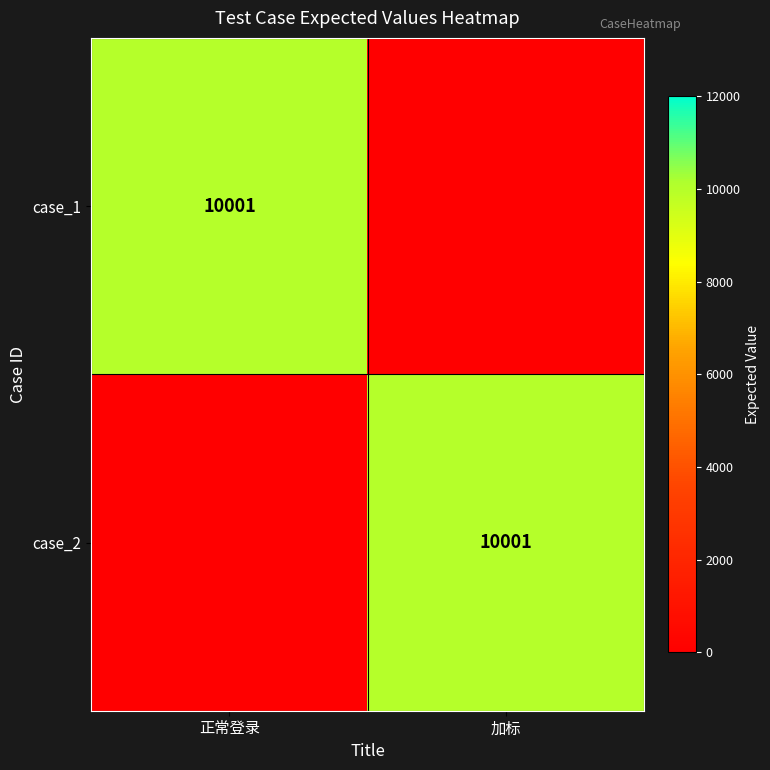

Is it true that case_1 equals 3607 at 正常登录?

False